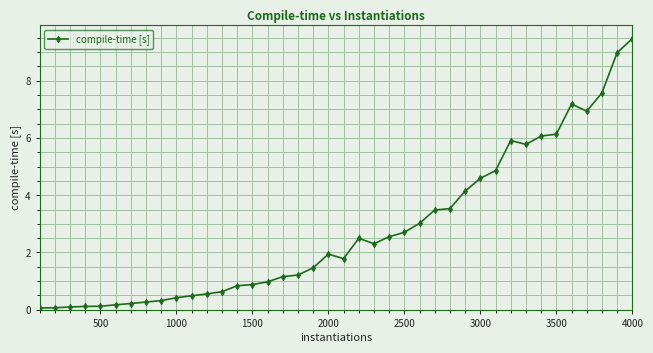

Count the number of categories in the chart.

40